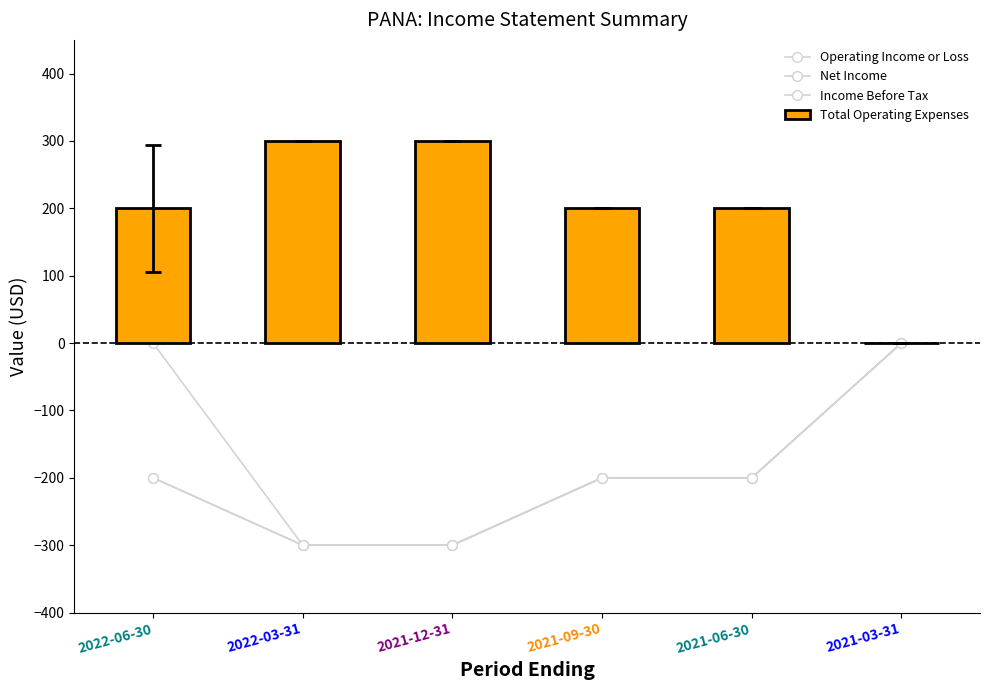

True or false: Total Operating Expenses has a value of -138 at 2021-03-31.

False